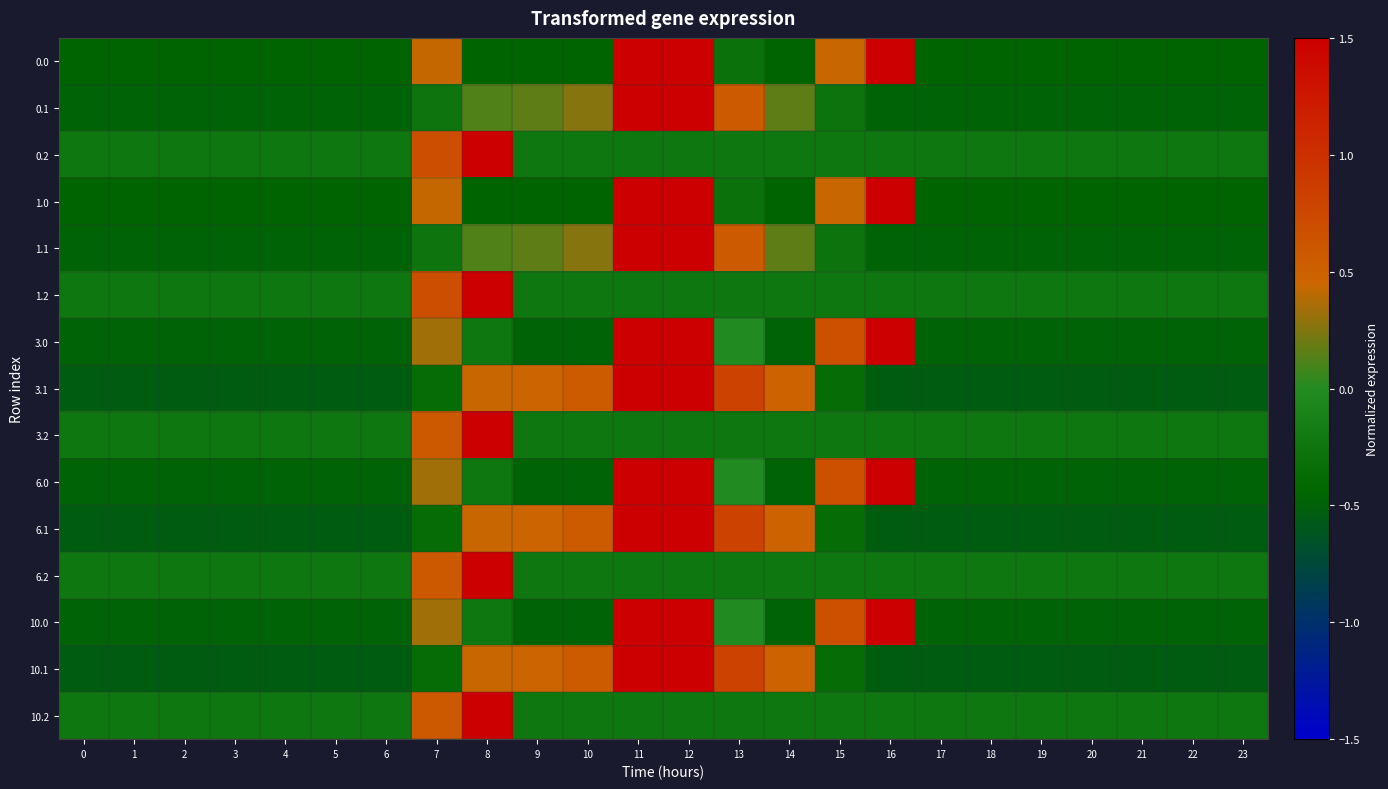

What is the difference between the highest and lowest values at 1?

0.3